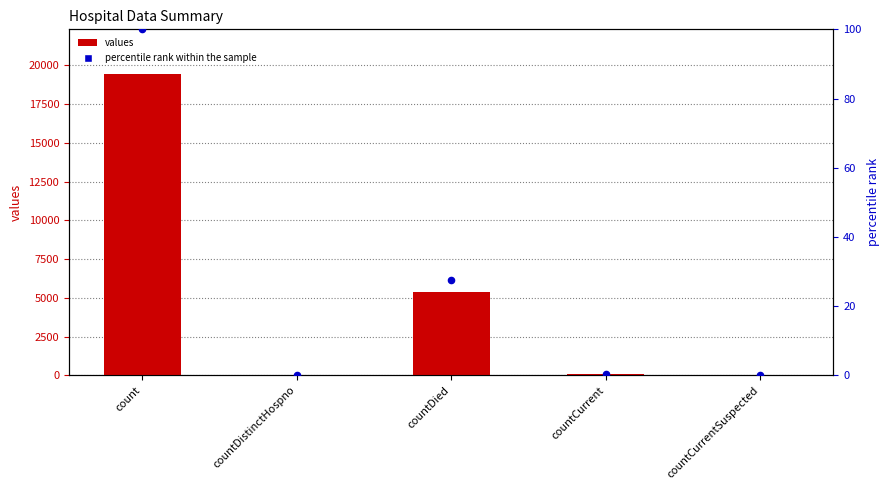

What is the total value across all series at countDied?

5384.6